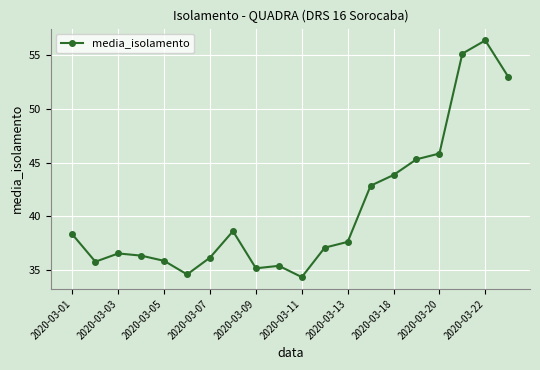

Reading right to left, transcribe all the data shown in this chart.

53.0	56.4	55.2	45.8	45.3	43.8	42.8	37.6	37.1	34.3	35.4	35.2	38.6	36.2	34.6	35.8	36.3	36.5	35.8	38.3